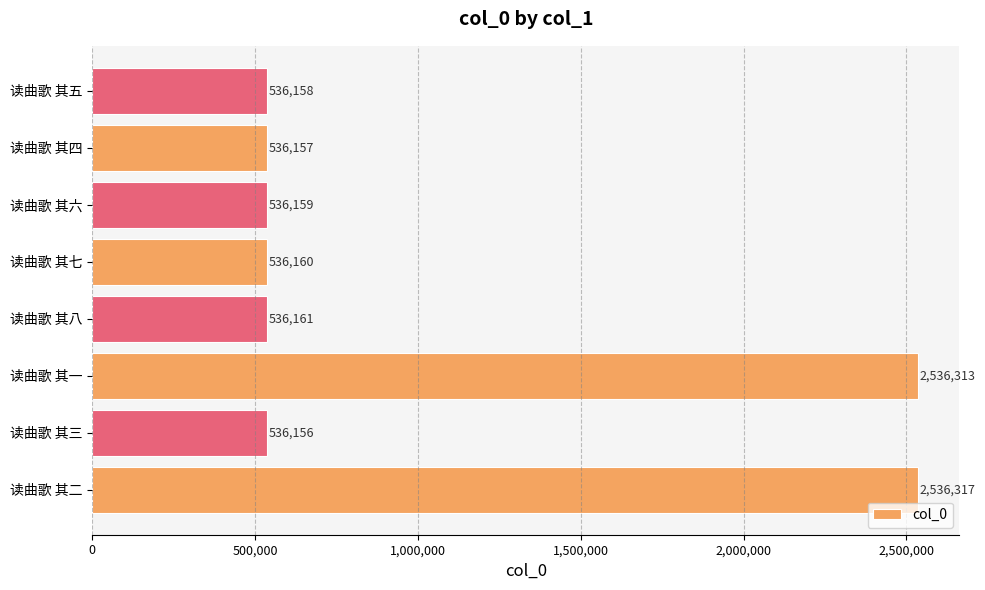

What is the average value?

1036198